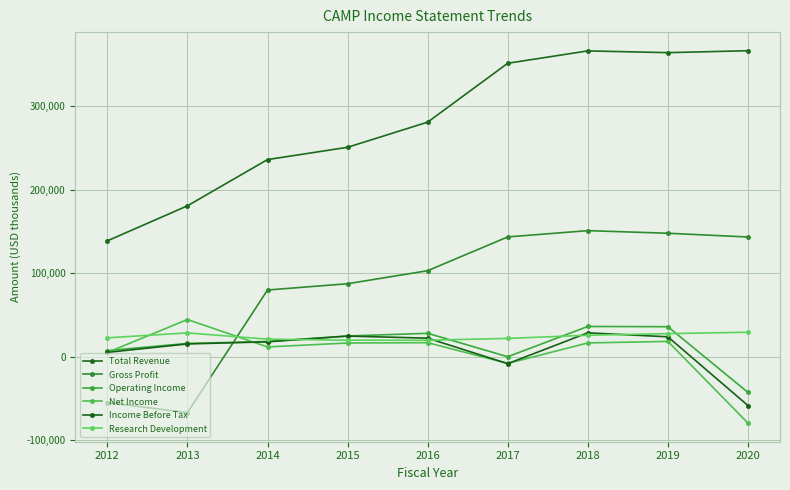

The Operating Income series shows 36000 at 2019. True or false?

True